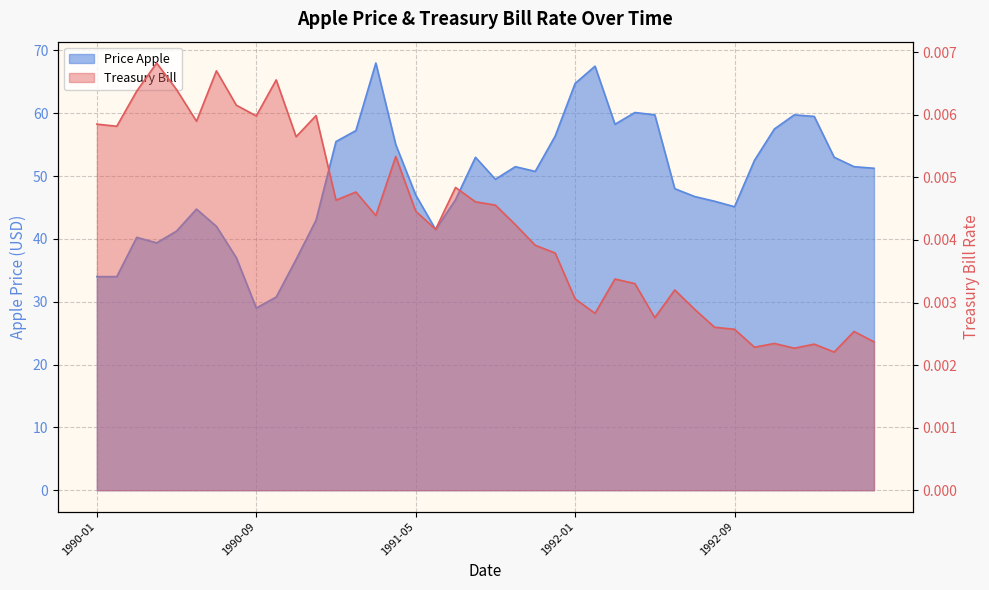

Rank the series by their maximum value, from highest to lowest.

Price Apple, Treasury Bill